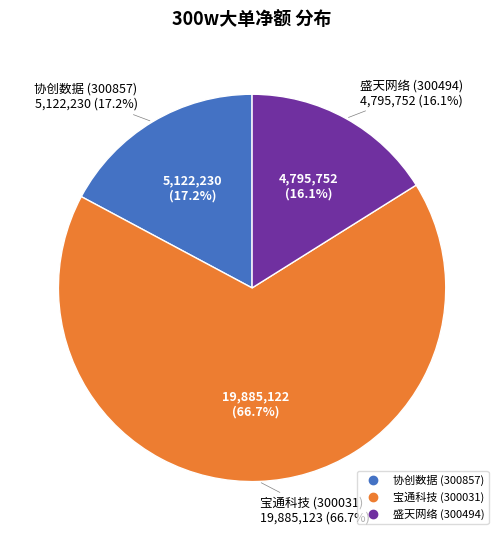

How much of the chart is everything except 协创数据 (300857)?

82.8%